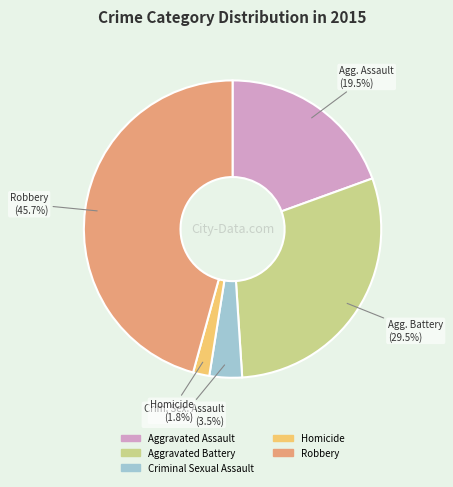

To the nearest percent, what percentage of the pie is Homicide?

2%